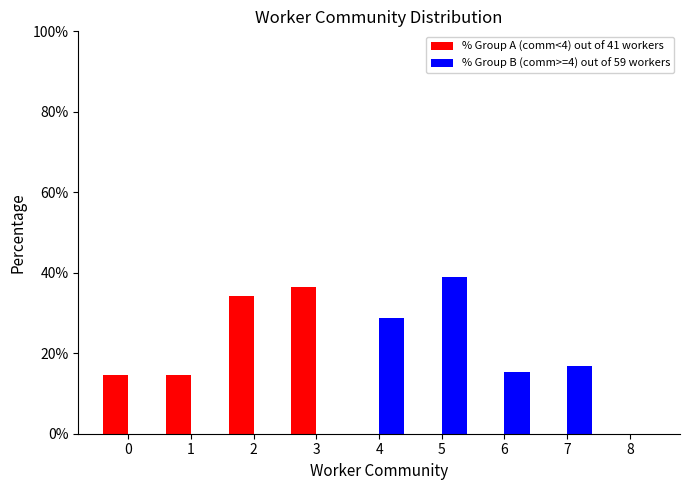

Reading left to right, transcribe all the data shown in this chart.

% Group A (comm<4) out of 41 workers: 14.6	14.6	34.1	36.6	0.0	0.0	0.0	0.0	0.0
% Group B (comm>=4) out of 59 workers: 0.0	0.0	0.0	0.0	28.8	39.0	15.3	16.9	0.0